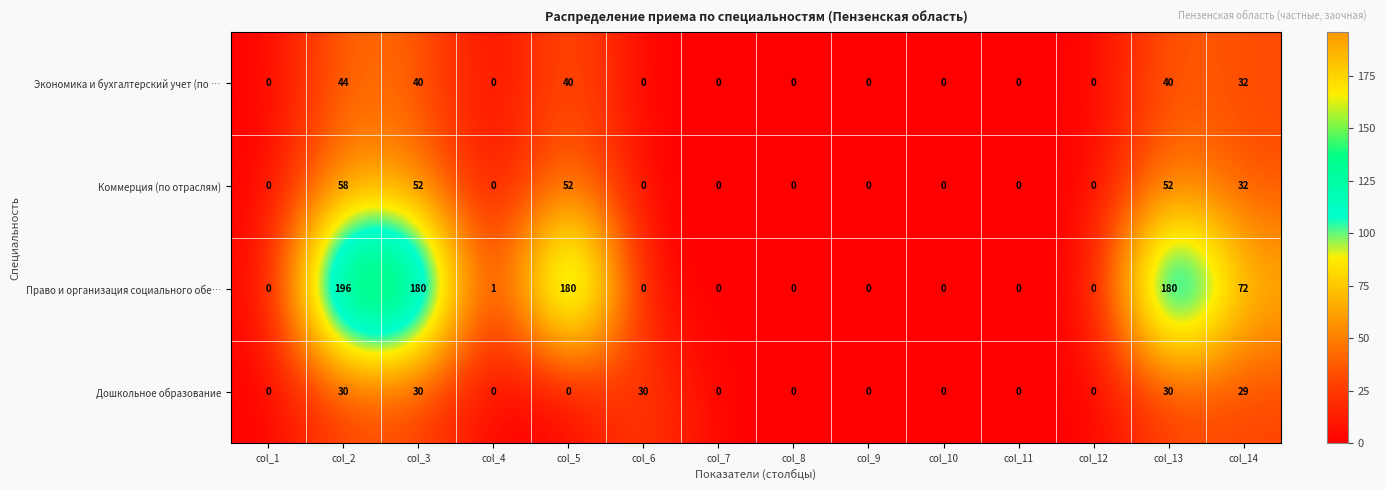

Which label corresponds to the largest value in the chart?

col_2